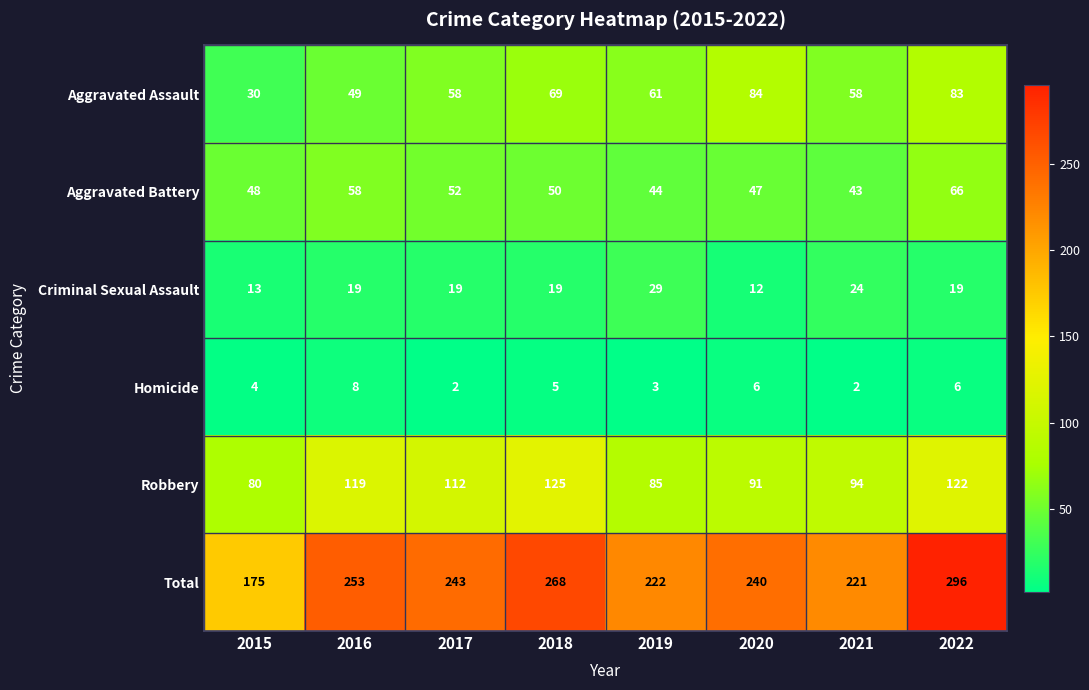

Is it true that Criminal Sexual Assault equals 13 at 2022?

False